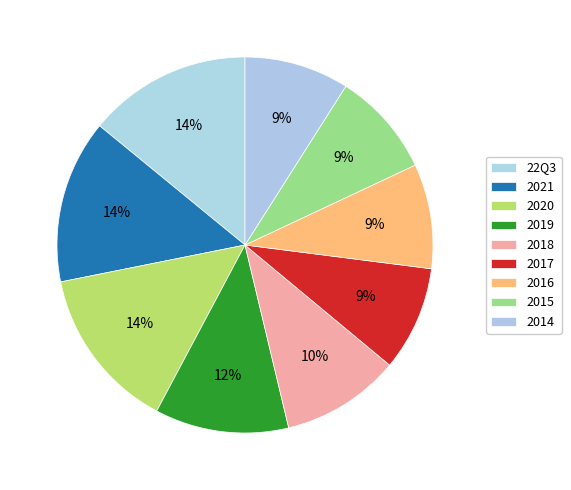

Does 2019 account for over 50% of the chart?

No